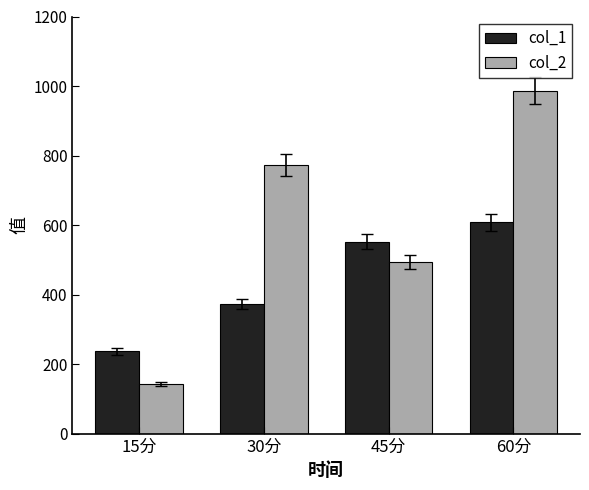

What is the difference between the maximum and minimum values in the col_1 series?

371.0